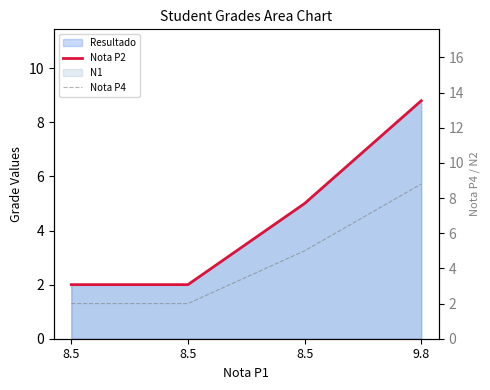

Reading left to right, extract all data points from this chart.

Nota P2: 2.0	2.0	5.0	8.8
Nota P4: 2.0	2.0	5.0	8.8